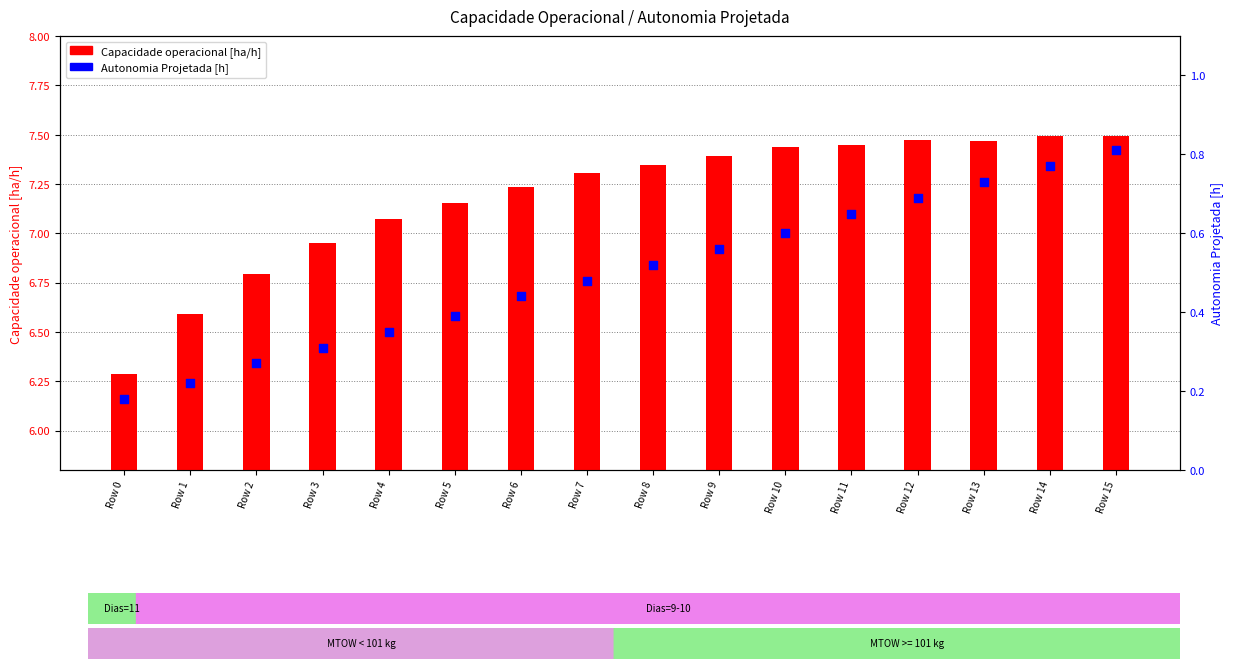

What is the total value across all series at Row 6?

7.7